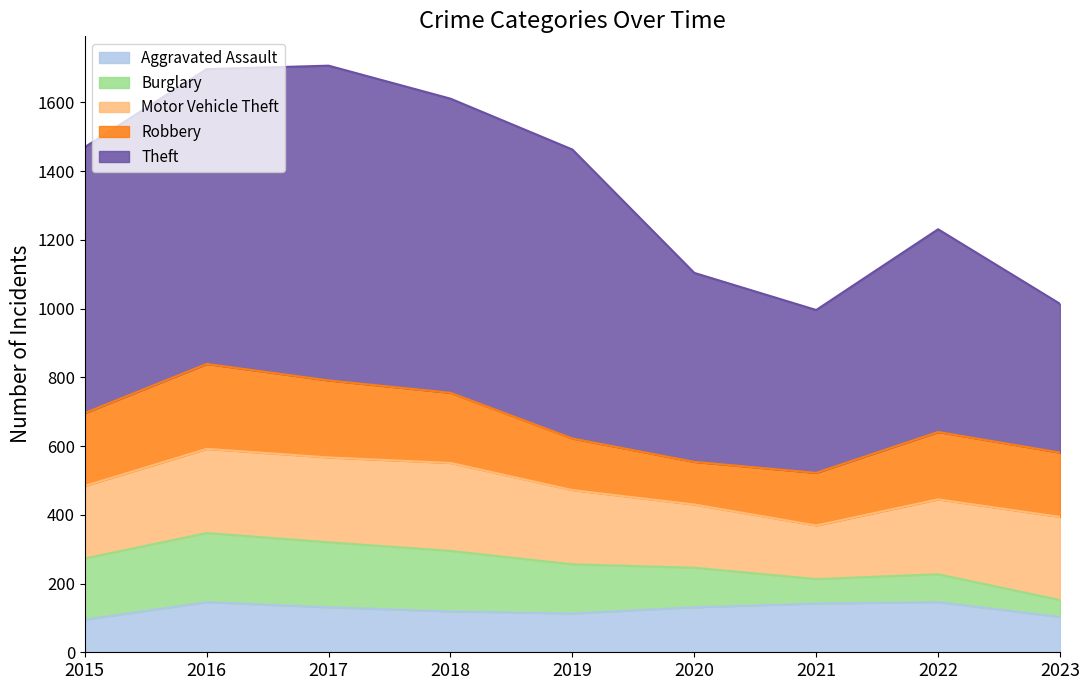

At which label does Burglary reach its peak?

2016